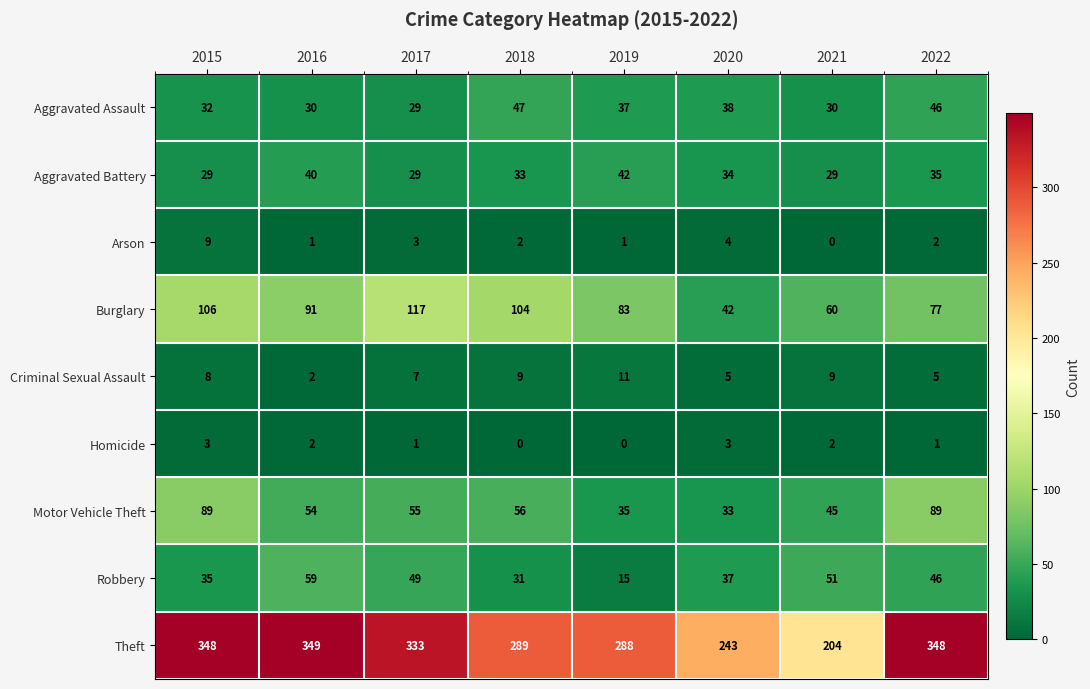

What is the difference between the maximum and minimum values in the Homicide series?

3